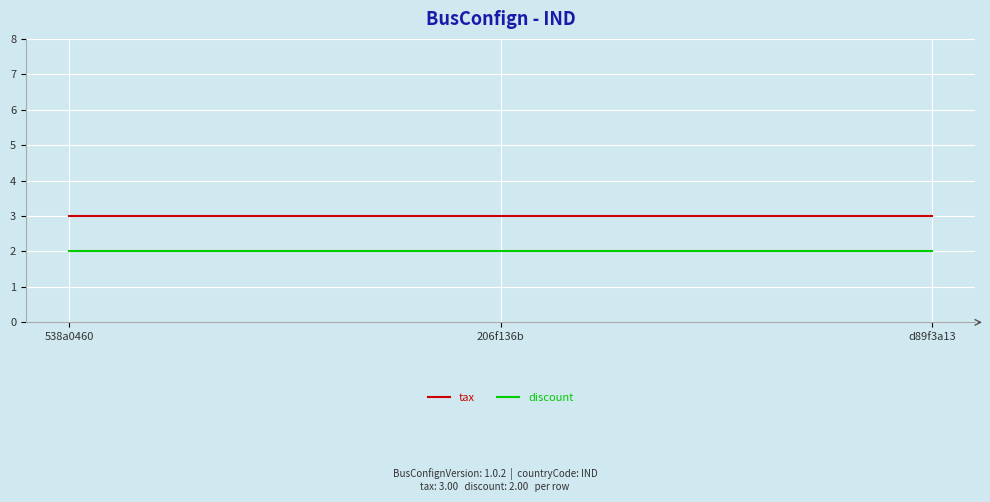

What is the sum of all tax values?

9